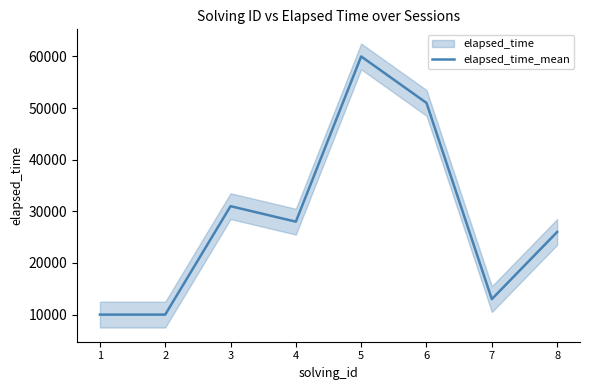

How many interior local peaks (higher than both neighbors) does the data have?

2